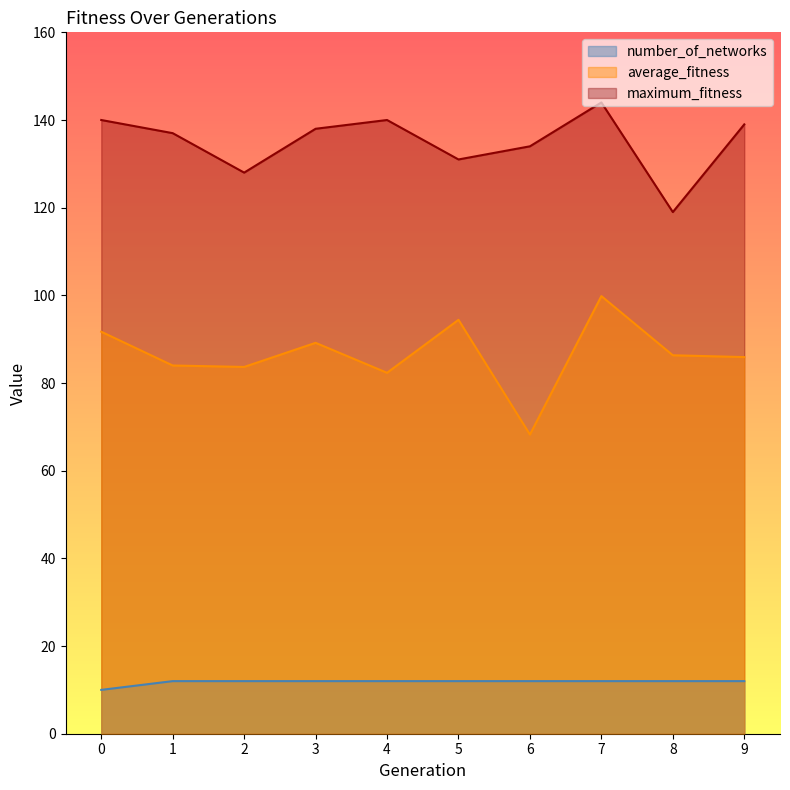

List the series in order of their peak value, highest first.

maximum_fitness, average_fitness, number_of_networks